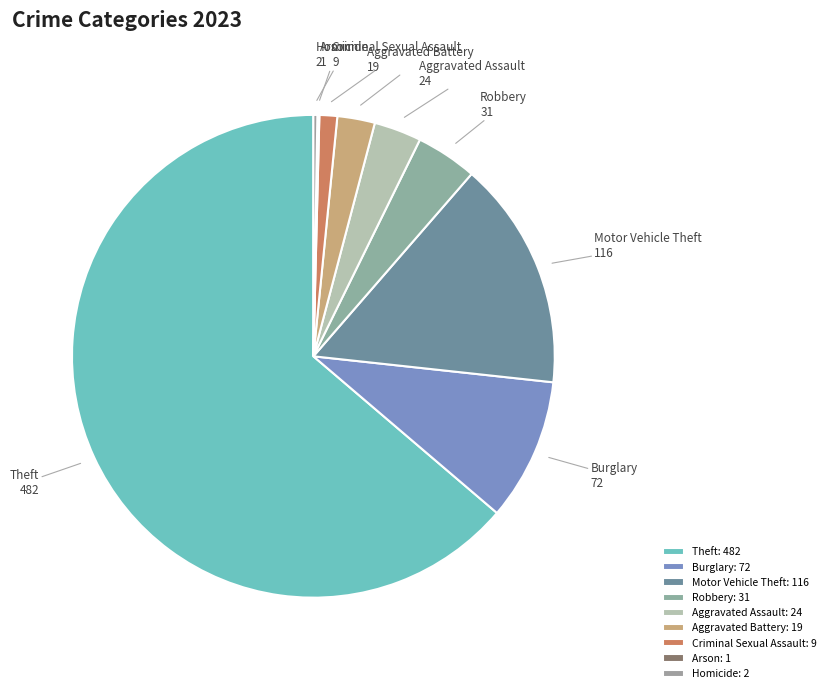

Combined, do Robbery and Homicide account for over 50%?

No